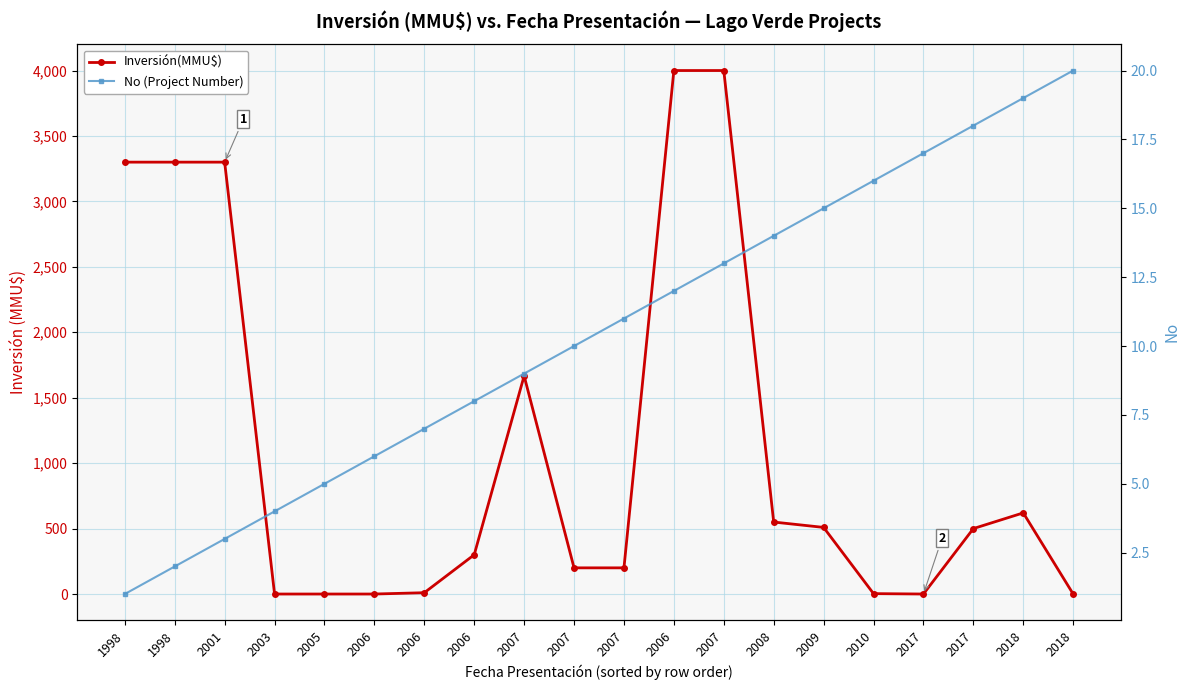

List the series in order of their overall mean, highest first.

Inversión(MMU$), No (Project Number)